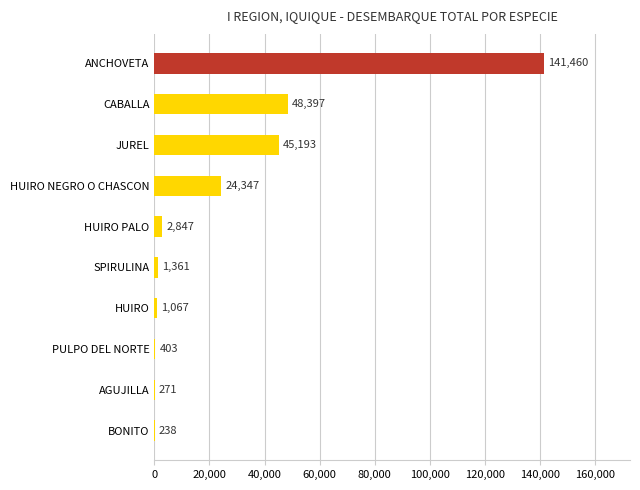

True or false: the data shows 24347 at HUIRO NEGRO O CHASCON.

True